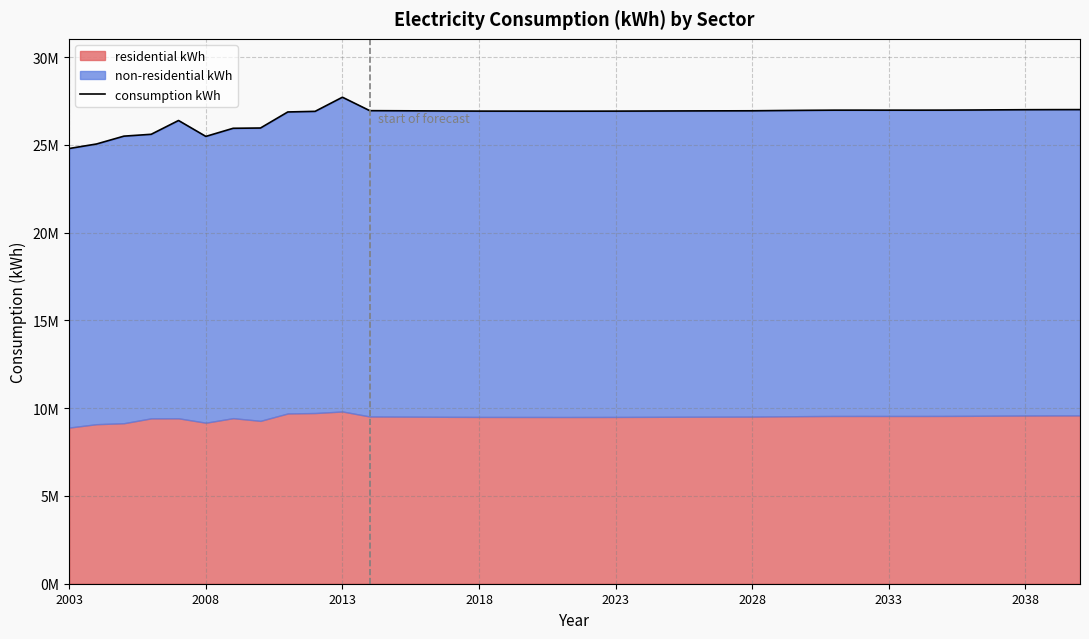

True or false: the data has more than 2 interior local peaks.

True